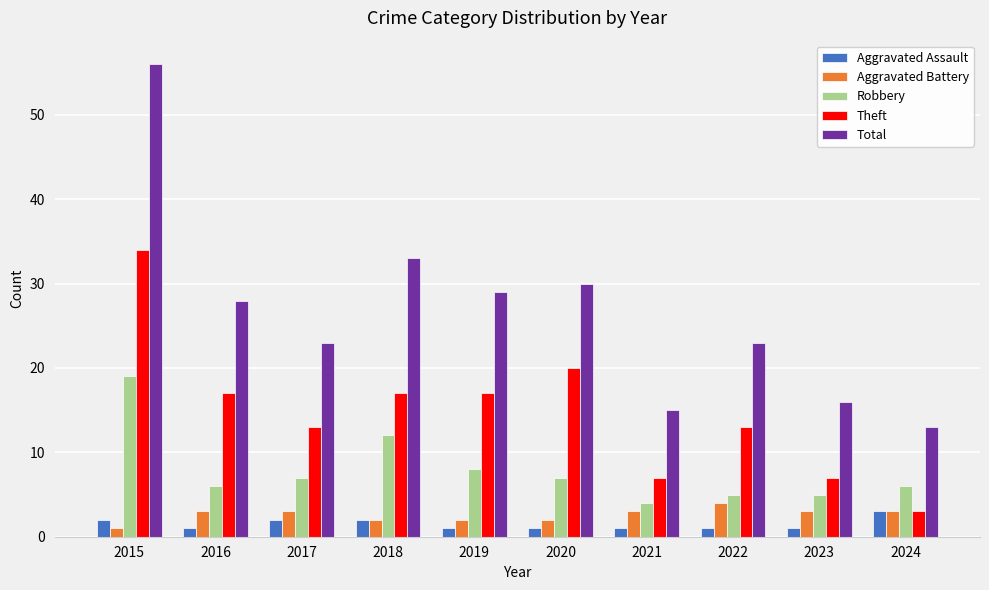

How many distinct data groups are displayed?

5